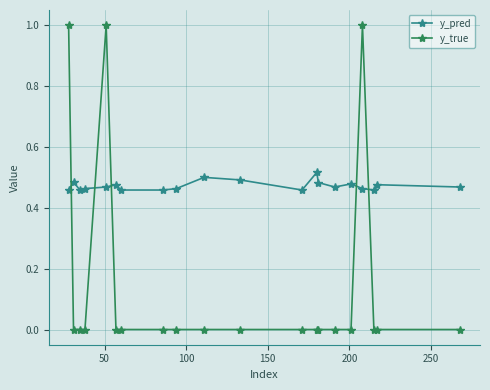

Which series has the largest range (max minus min)?

y_true